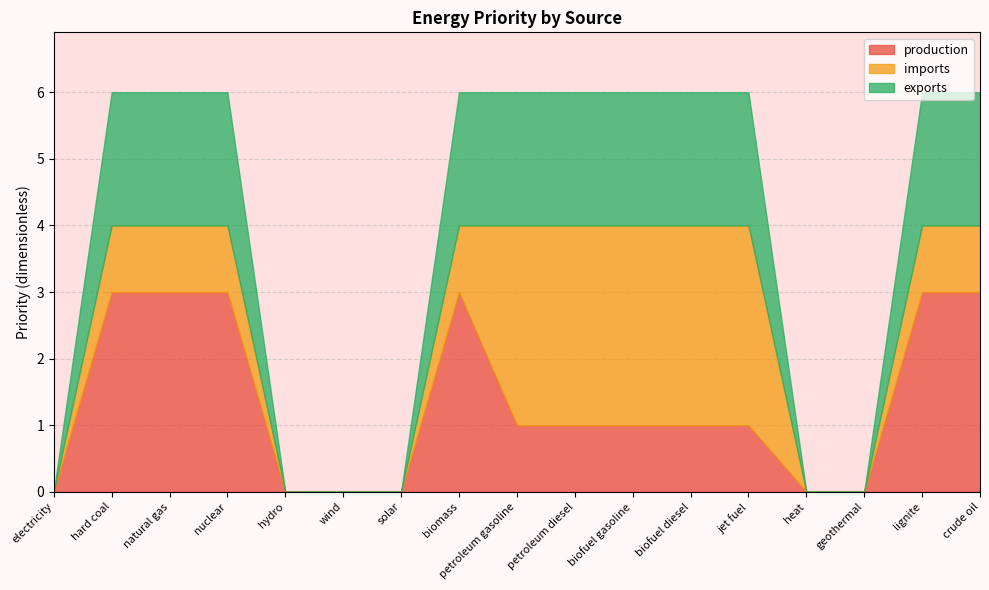

What is the average value of the production series?

1